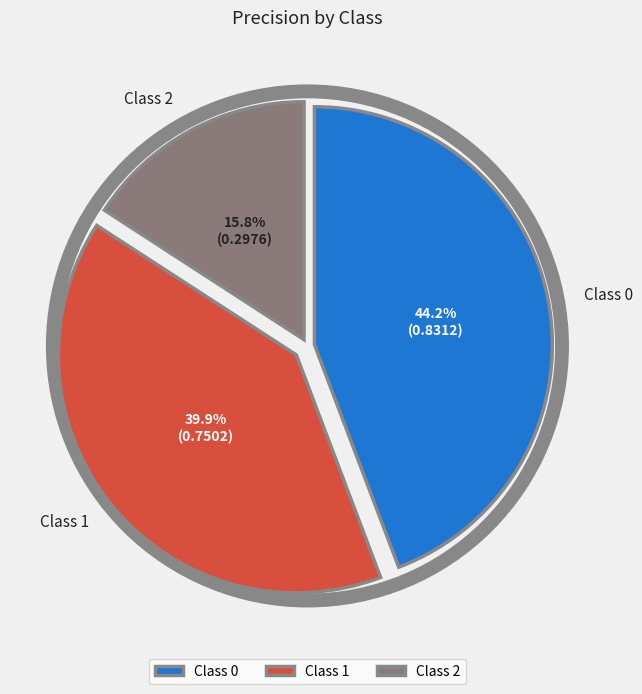

Between Class 0 and Class 1, which is larger?

Class 0